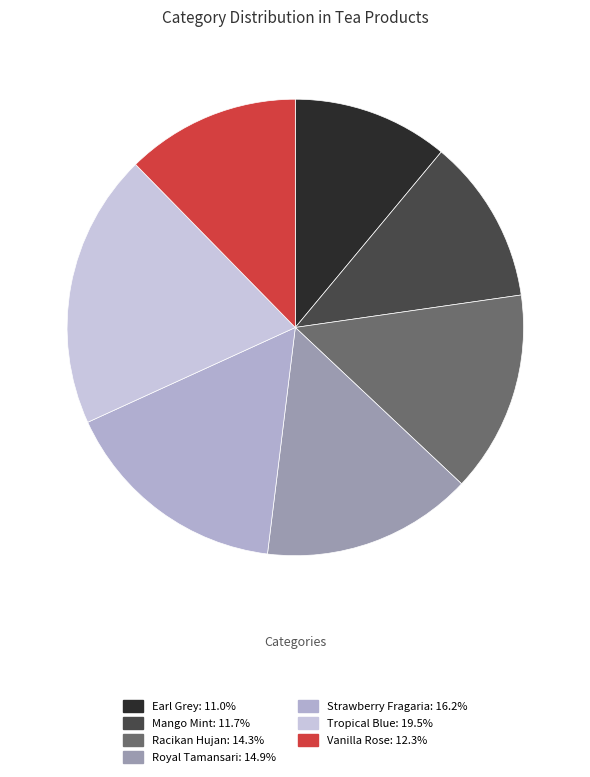

Which category has the smallest portion of the pie?

Earl Grey